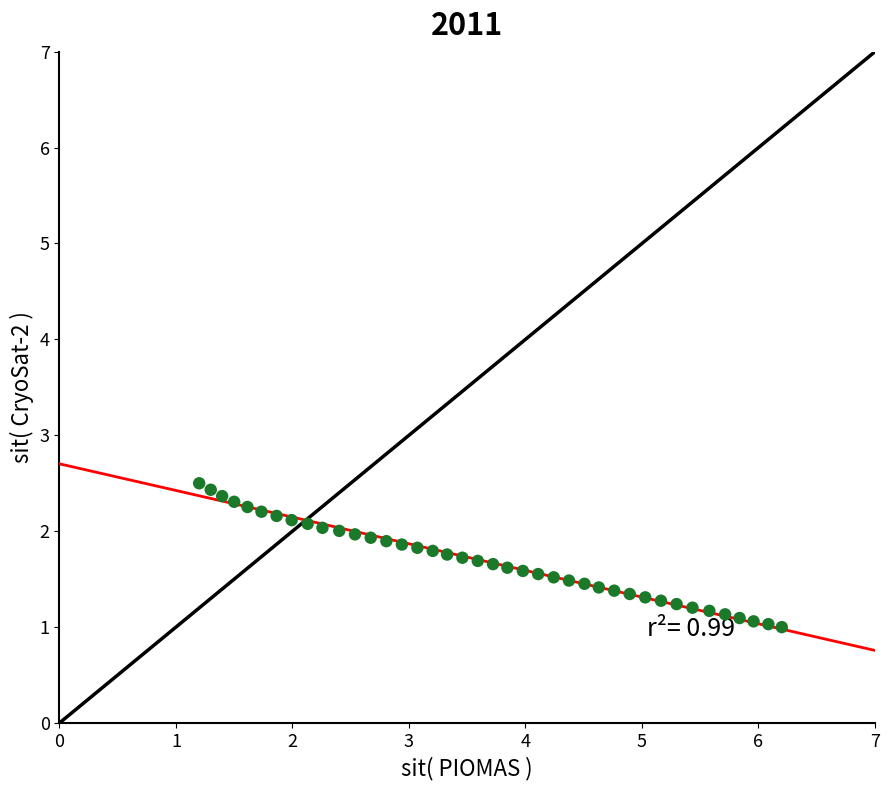

What is the range of X values (max minus min)?

5.0